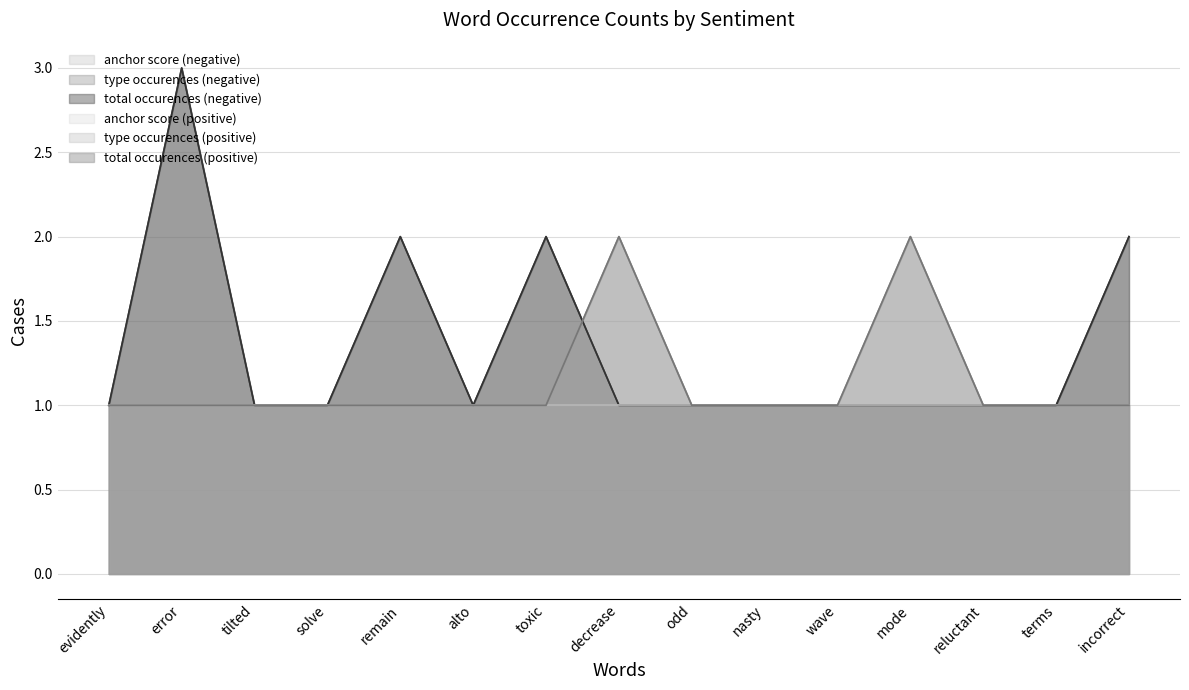

How many values in the total occurences (negative) series exceed 1?

4